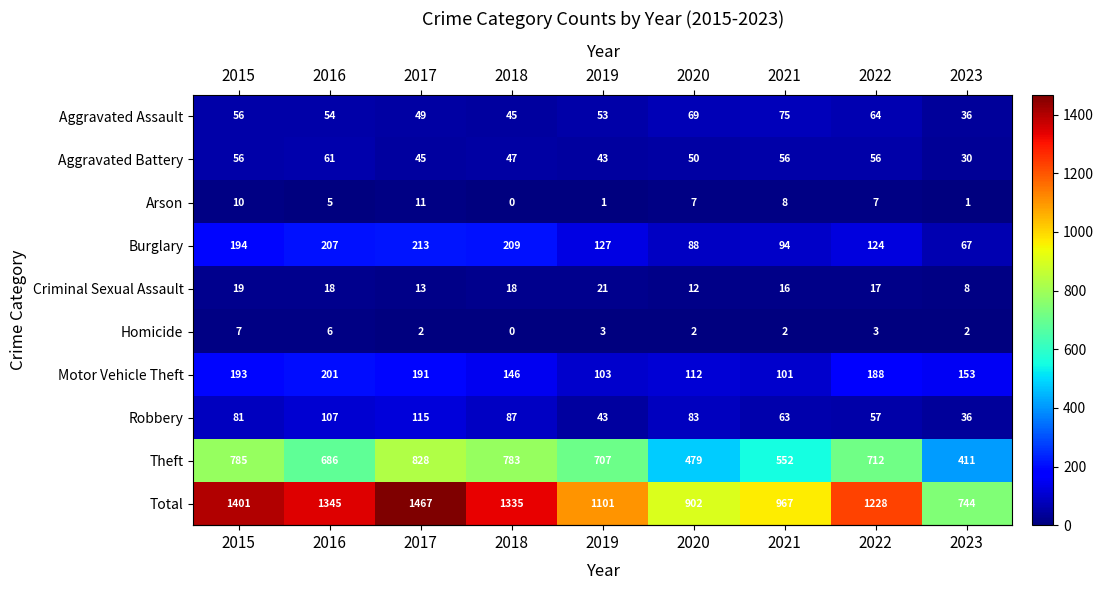

The value of Motor Vehicle Theft at 2015 is 89. True or false?

False